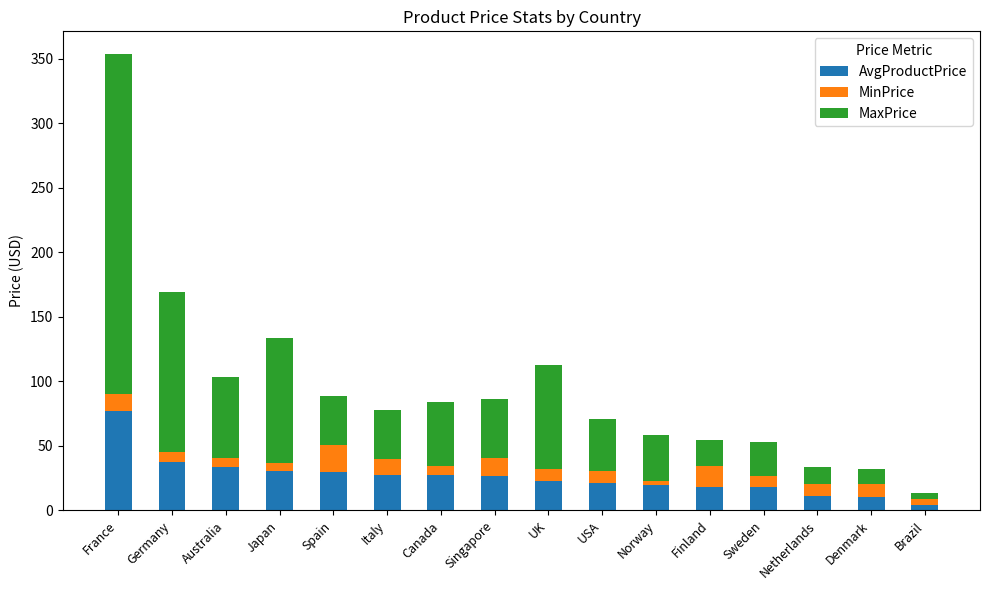

Which category has the highest value in the AvgProductPrice series?

France